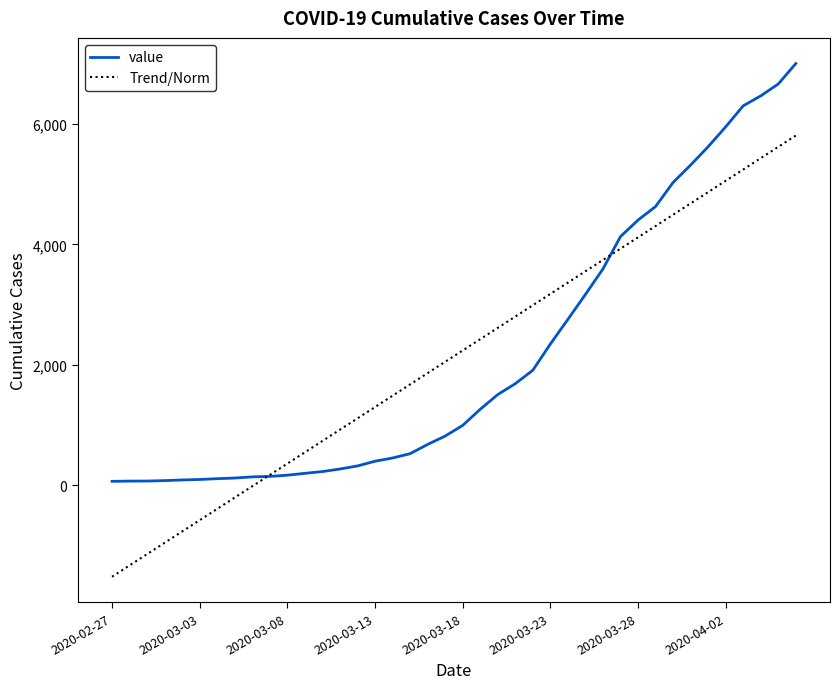

What is the difference between the maximum and minimum values in the Trend/Norm series?

7327.8